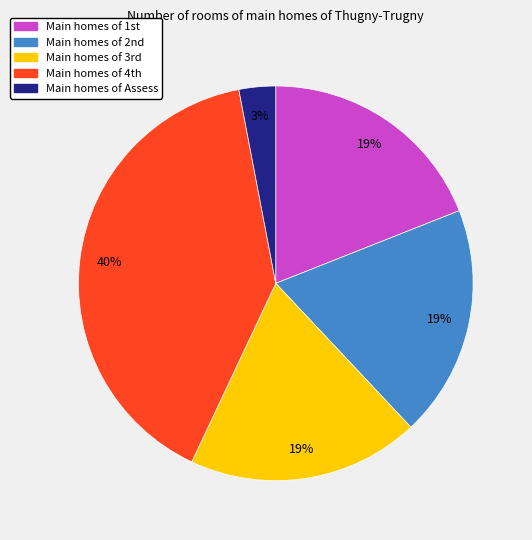

To the nearest percent, what is the average slice percentage?

20%